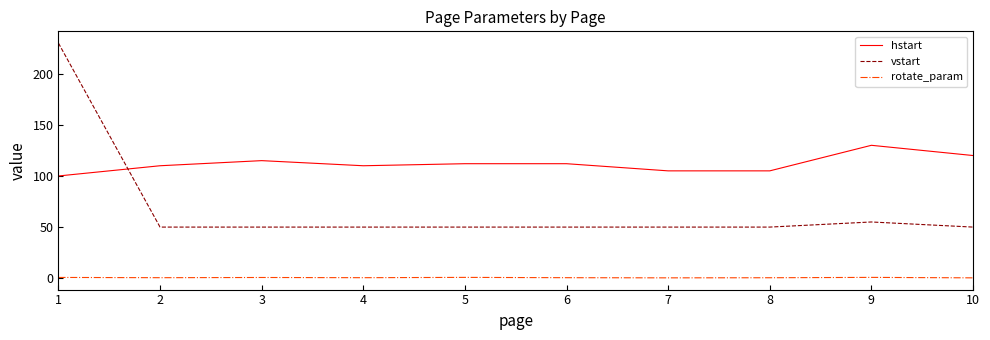

Count the number of data series in this chart.

3